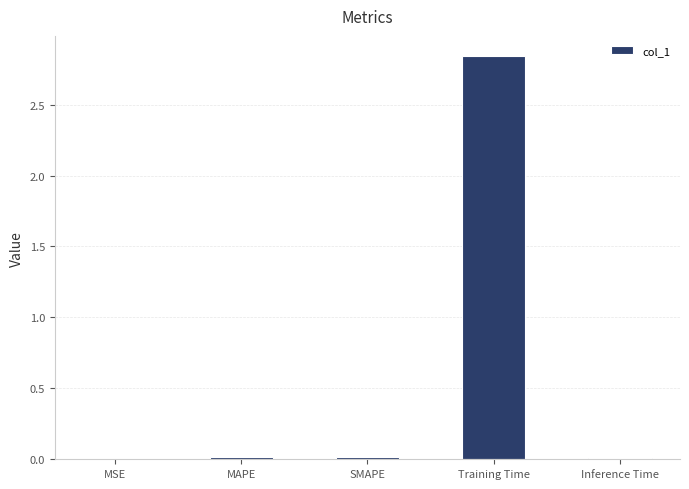

What is the sum of all values?

2.9